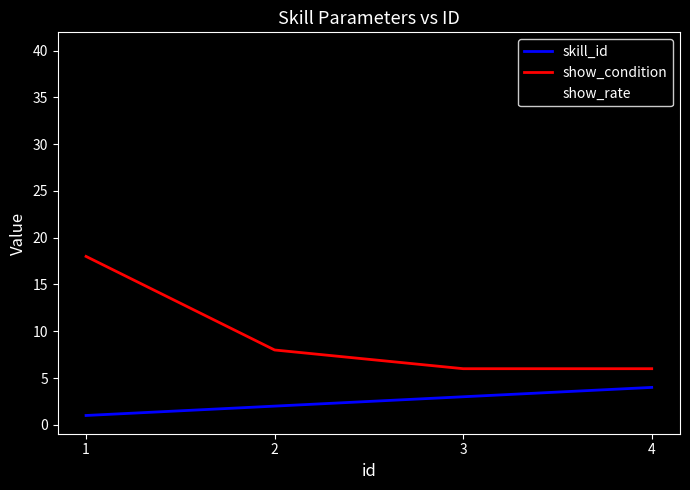

Rank the series by their average value, from lowest to highest.

skill_id, show_condition, show_rate